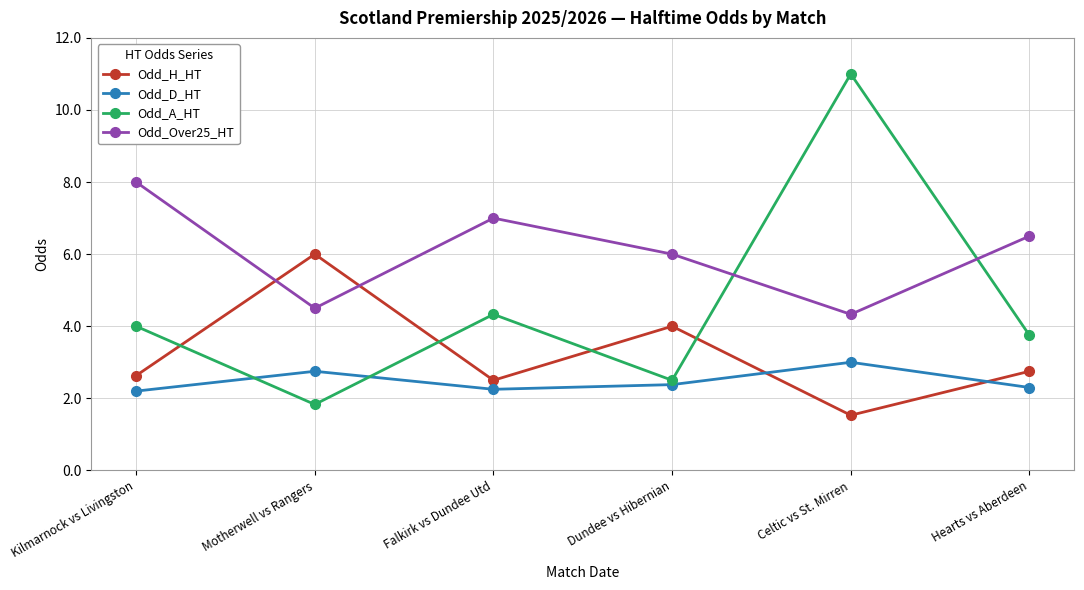

Does the chart display data point markers on the line(s)?

Yes